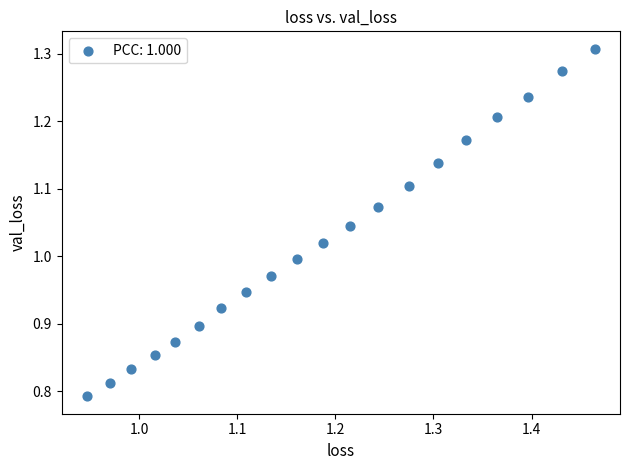

What is the range of X values (max minus min)?

0.5